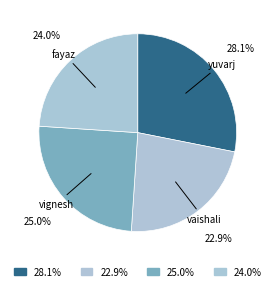

Combined, what portion of the pie is vaishali and yuvarj?

51.0%